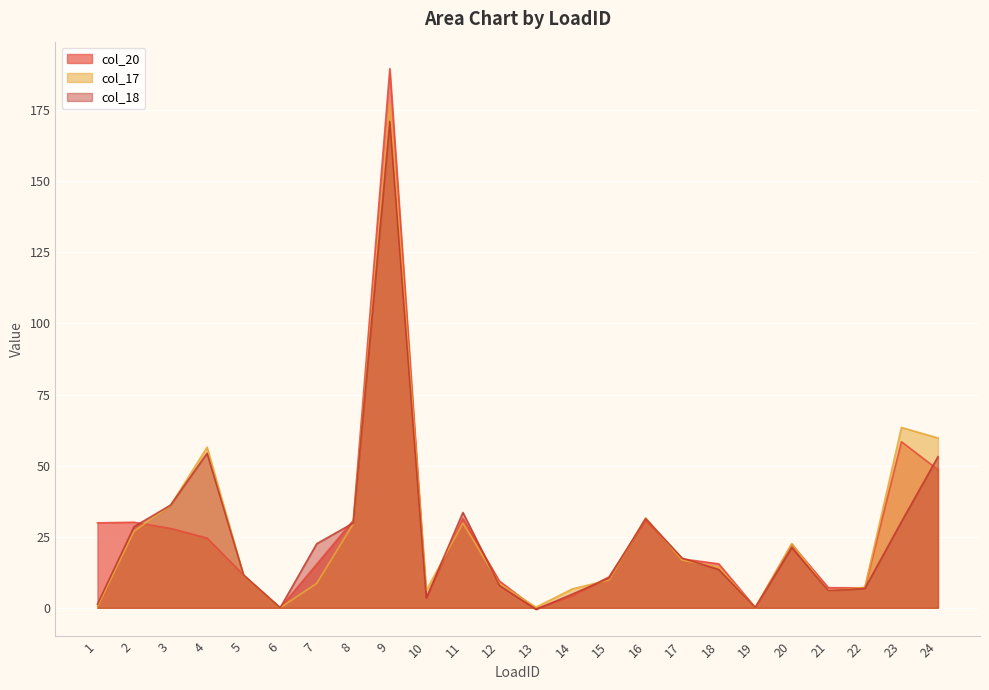

At which label is col_18 closest to 85?

4